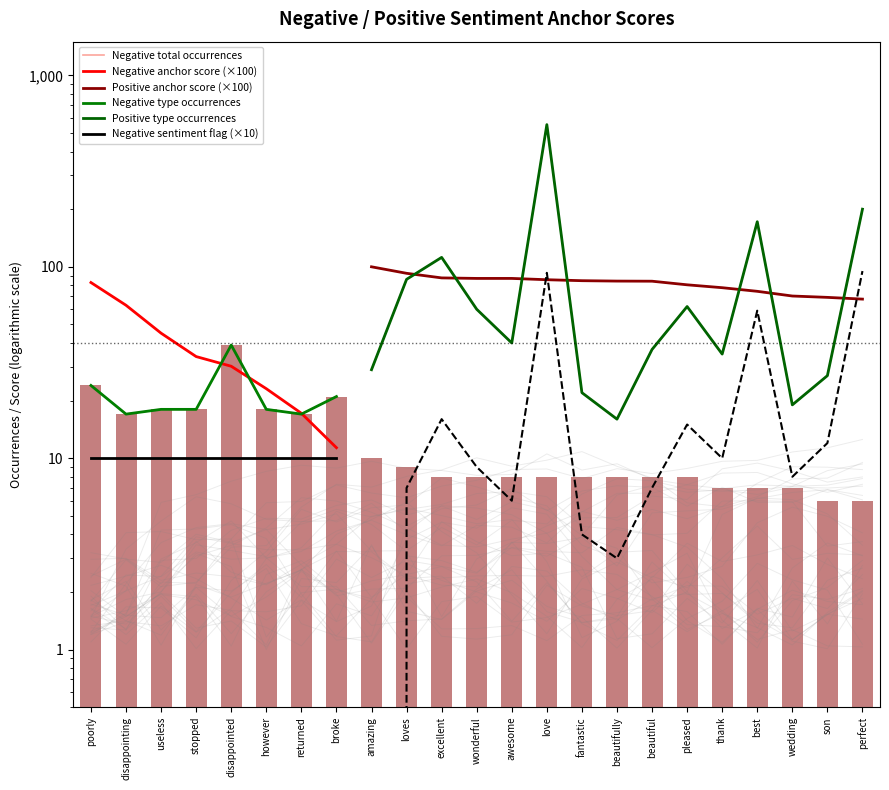

What is the maximum value for total occurences?

39.0